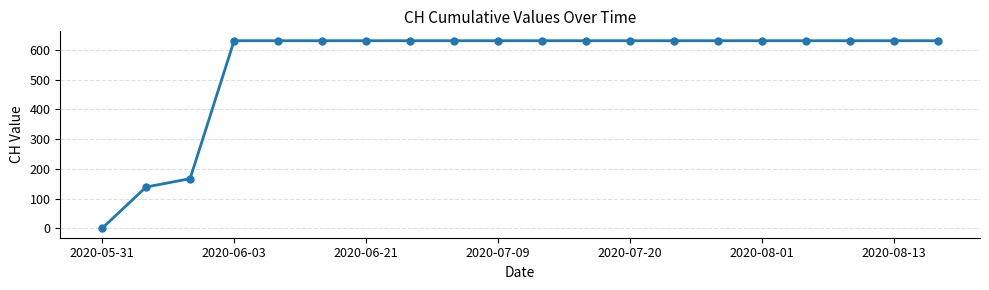

What is the sum of all values?

11033